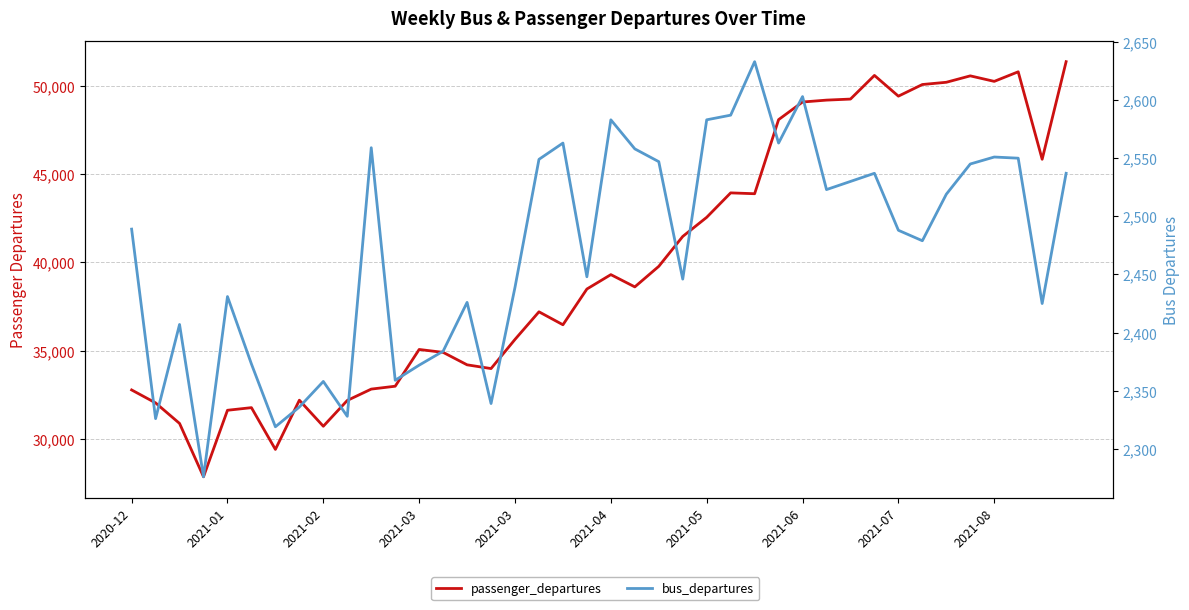

True or false: bus_departures has more than 0 interior local peaks.

True